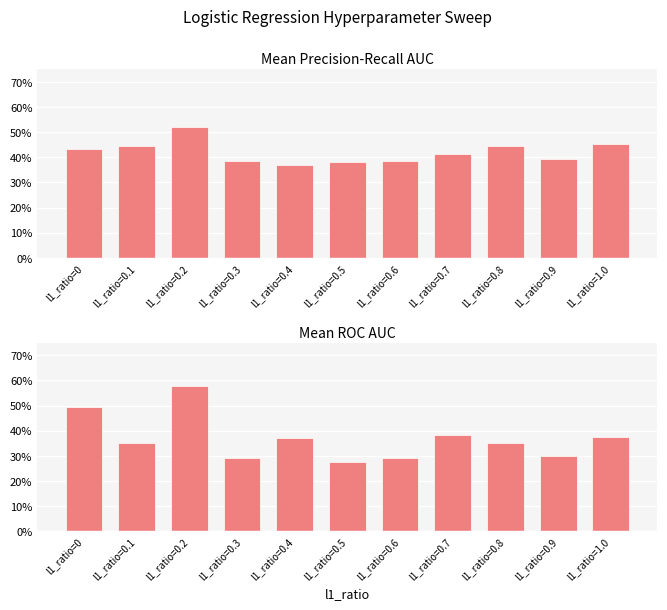

Reading left to right, what are all the values shown in this chart?

mean_precision_recall_auc: 0.4	0.4	0.5	0.4	0.4	0.4	0.4	0.4	0.4	0.4	0.5
mean_roc_auc: 0.5	0.4	0.6	0.3	0.4	0.3	0.3	0.4	0.4	0.3	0.4